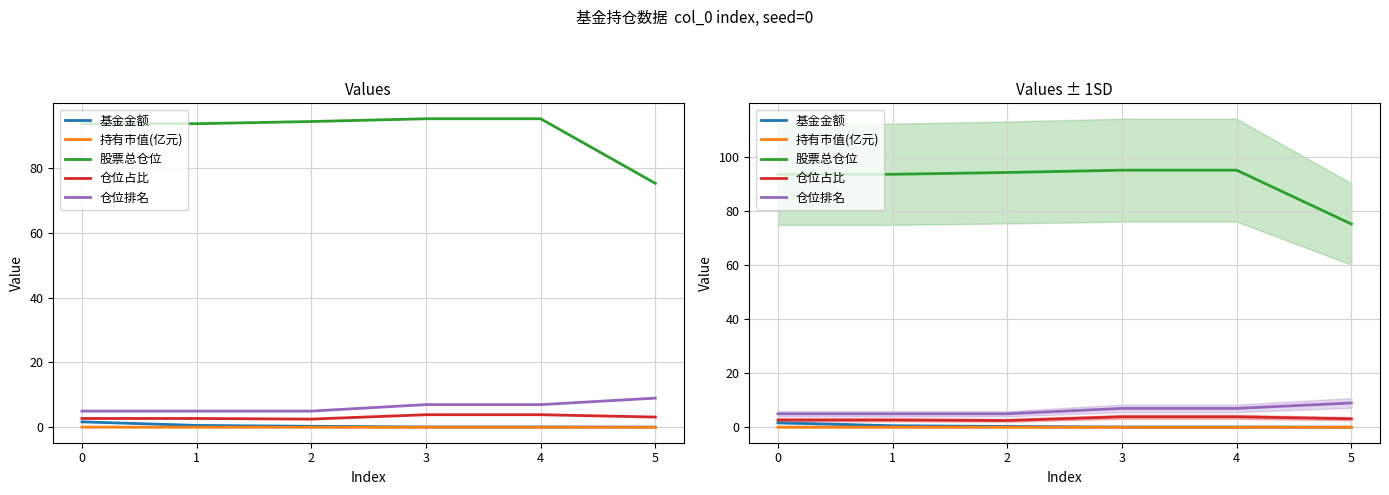

Reading right to left, list all the values displayed in this chart.

基金金额: 0.1	0.1	0.1	0.3	0.6	1.7
持有市值(亿元): 0.0	0.0	0.0	0.0	0.0	0.0
股票总仓位: 75.2	95.2	95.2	94.3	93.7	93.7
仓位占比: 3.2	3.9	3.9	2.5	2.7	2.7
仓位排名: 9.0	7.0	7.0	5.0	5.0	5.0